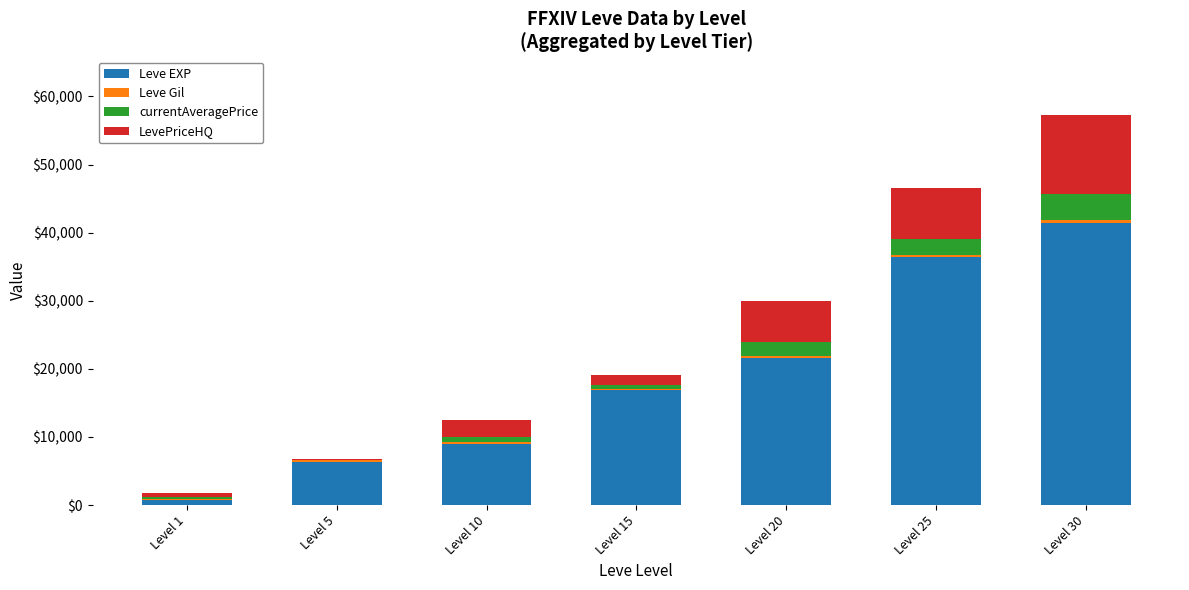

At which category is the sum across all series the highest?

Level 30